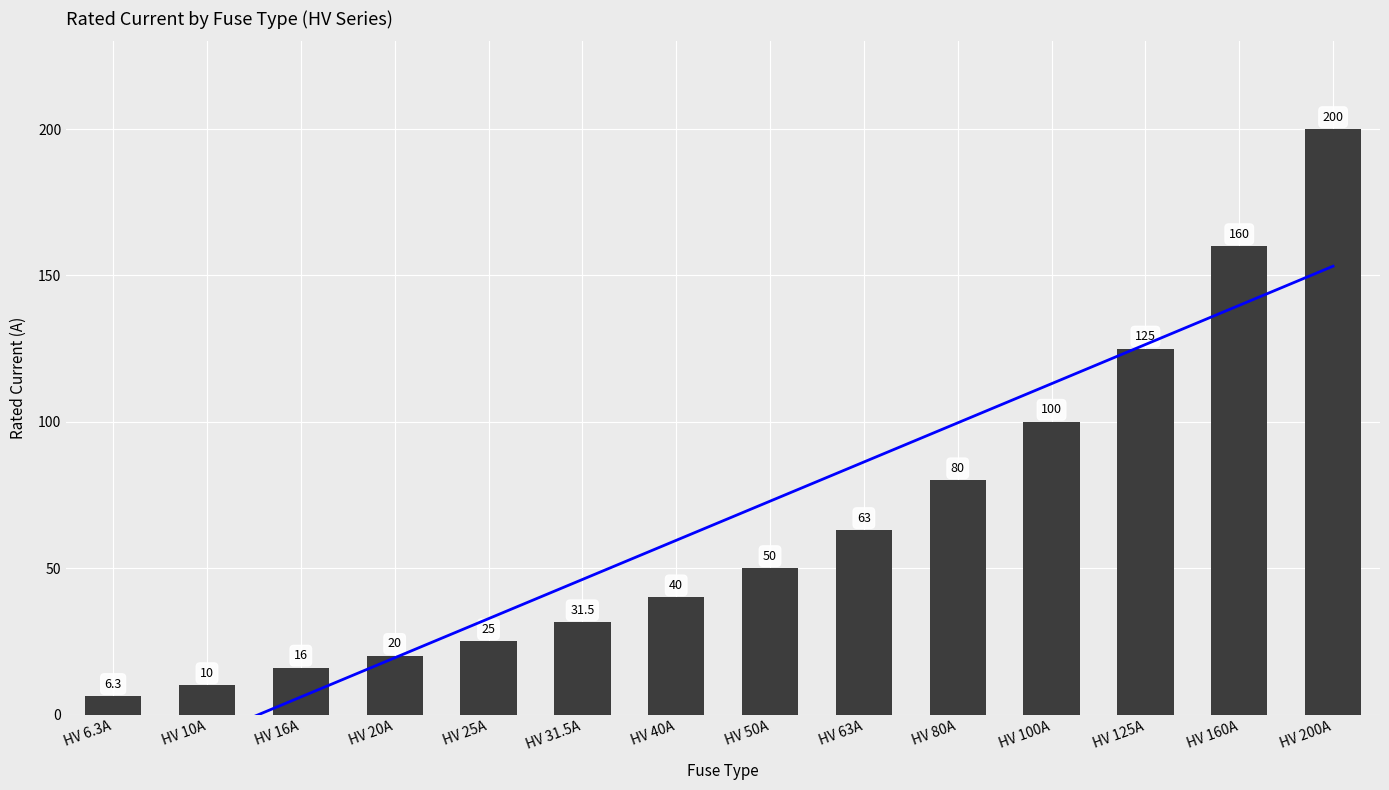

The Trend series shows 1.6 at HV 16A. True or false?

False